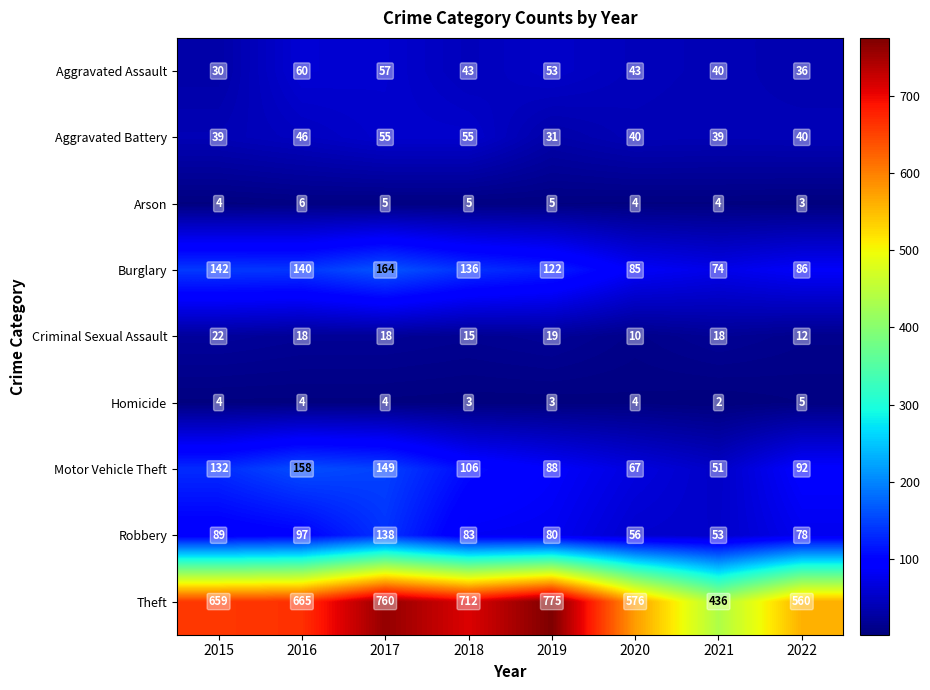

What is the minimum value for Arson?

3